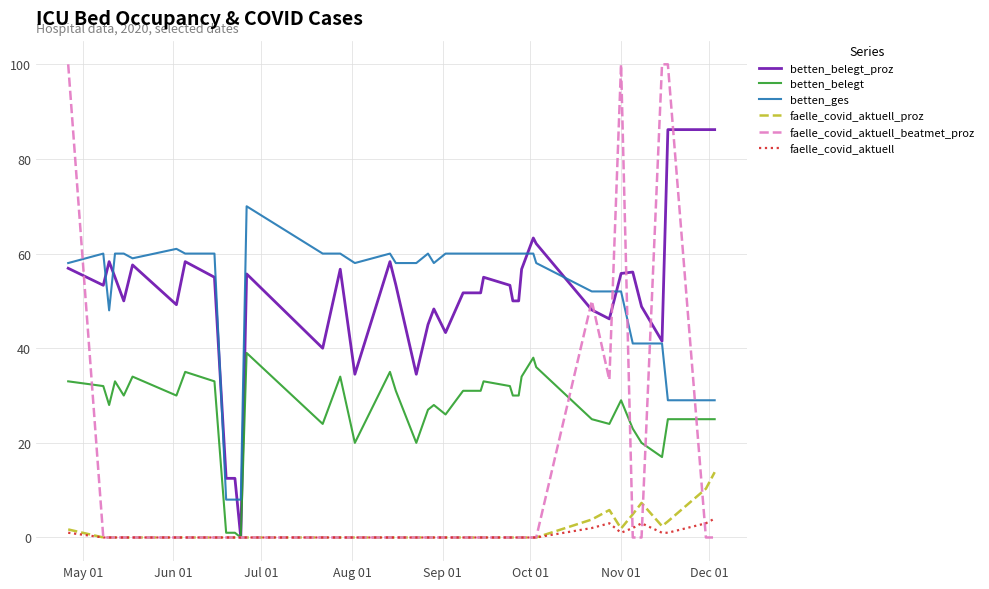

In faelle_covid_aktuell_proz, how many points are higher than both neighbors (excluding endpoints)?

2